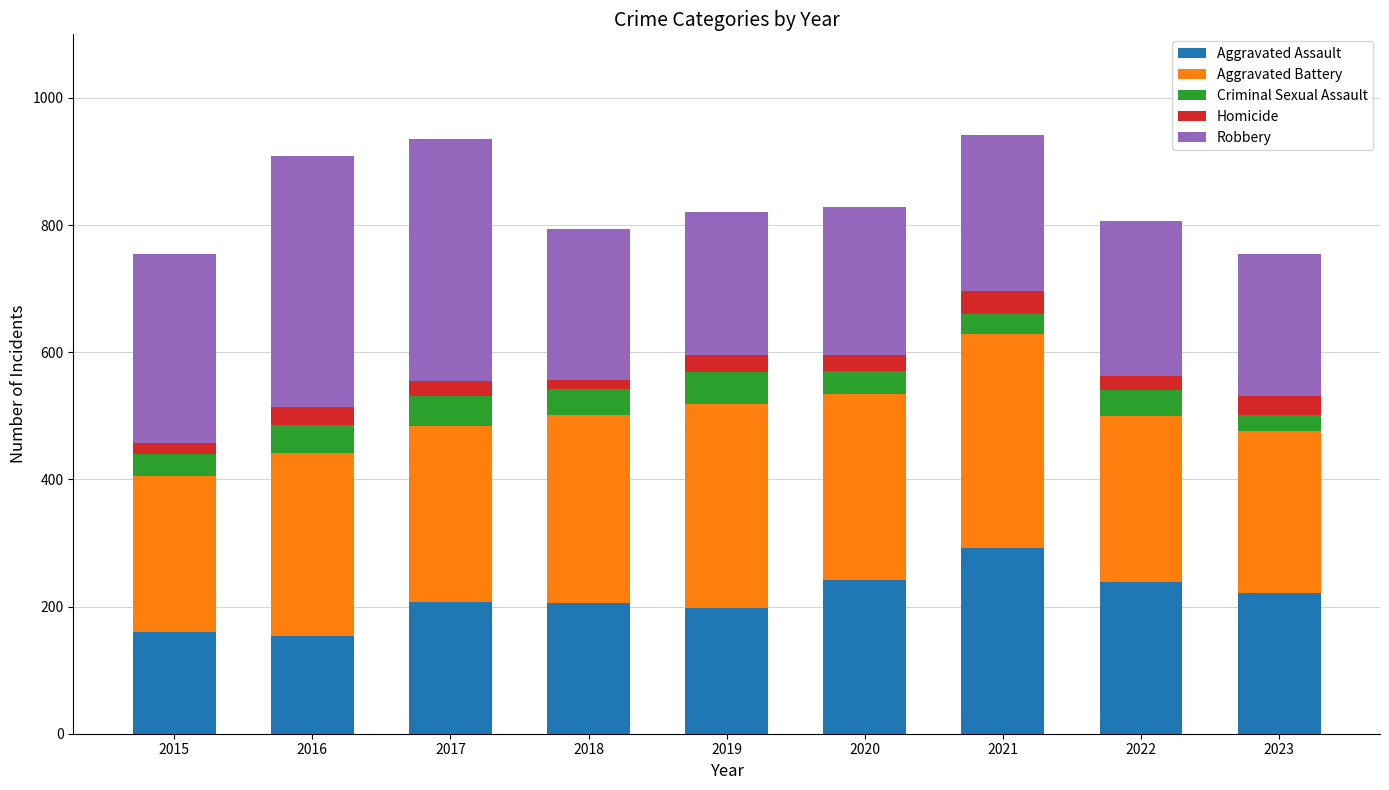

What is the maximum value for Aggravated Assault?

292